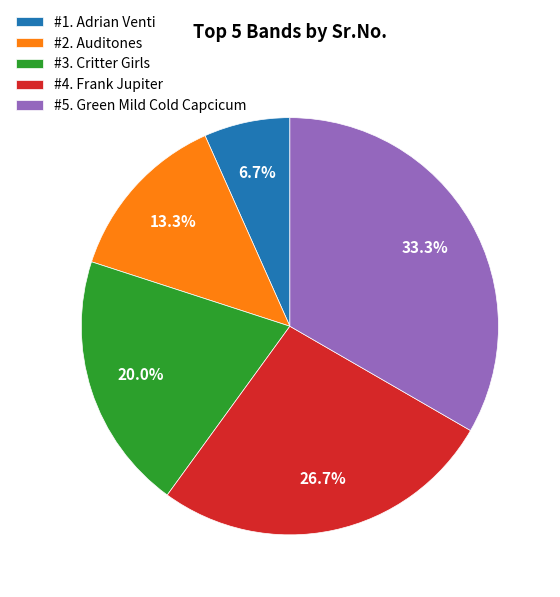

Rank the categories by value from lowest to highest.

#1. Adrian Venti, #2. Auditones, #3. Critter Girls, #4. Frank Jupiter, #5. Green Mild Cold Capcicum